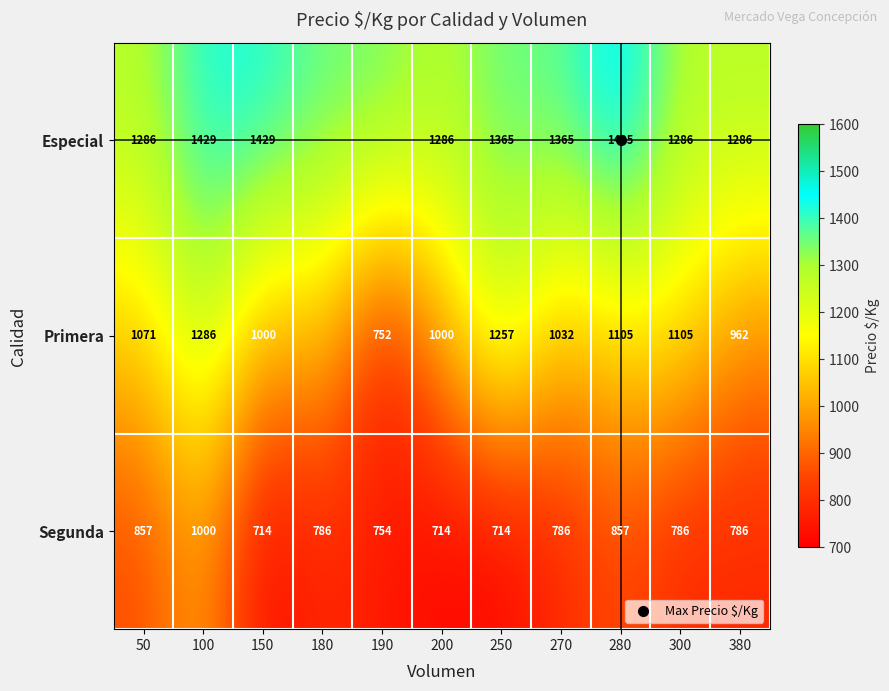

At which label does Segunda first exceed 786?

50